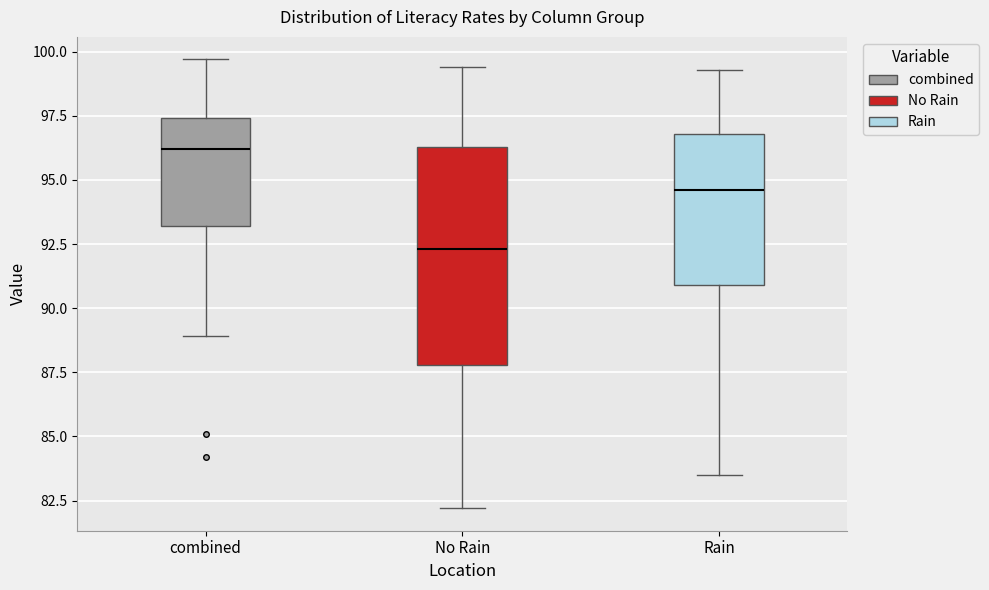

Comparing the boxes themselves (not the whiskers), which one is the tallest?

No Rain